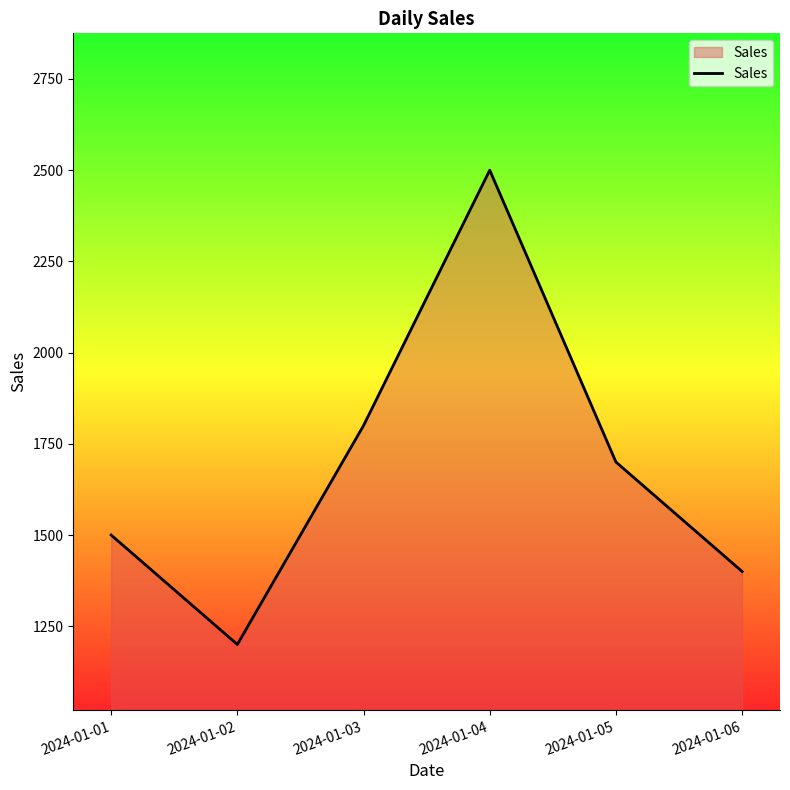

What is the ratio of the value at 2024-01-06 to the value at 2024-01-02?

1.2